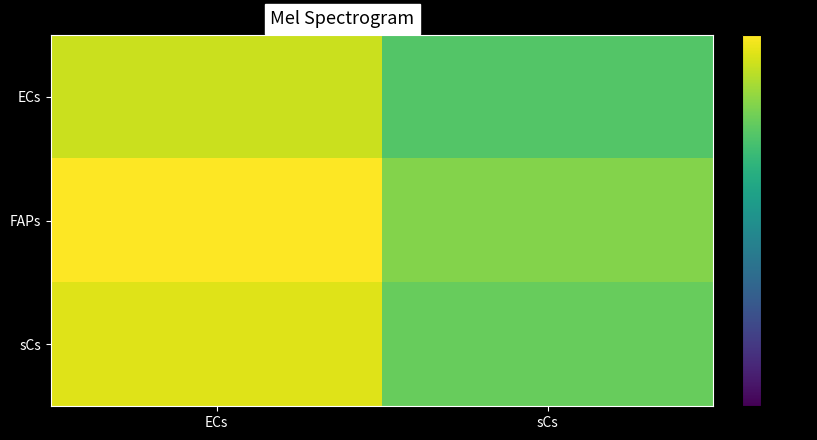

Which series has the largest total across all categories?

FAPs